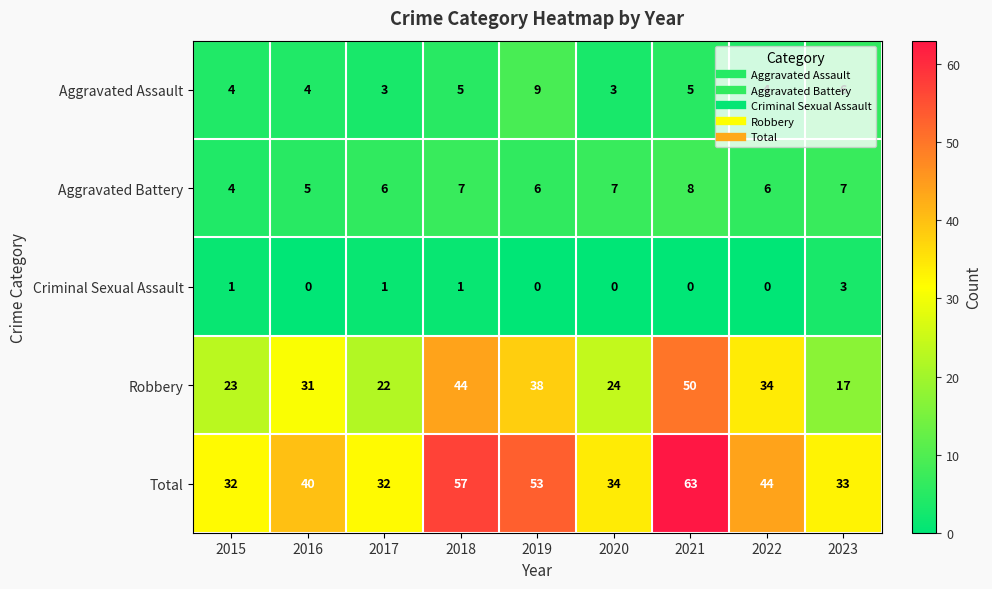

The value of Criminal Sexual Assault at 2022 is 0. True or false?

True